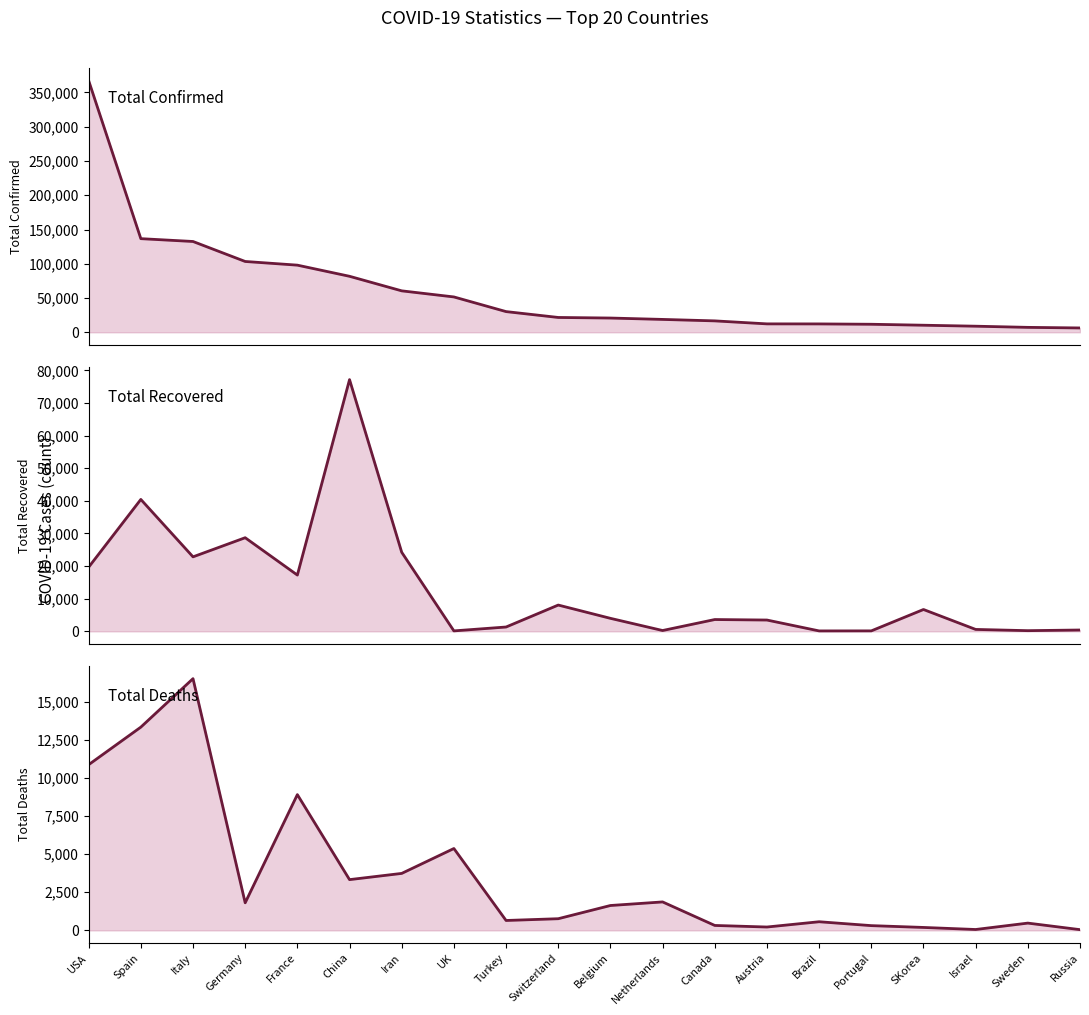

Read the Total_Deaths value at China, to the nearest 50.

3350